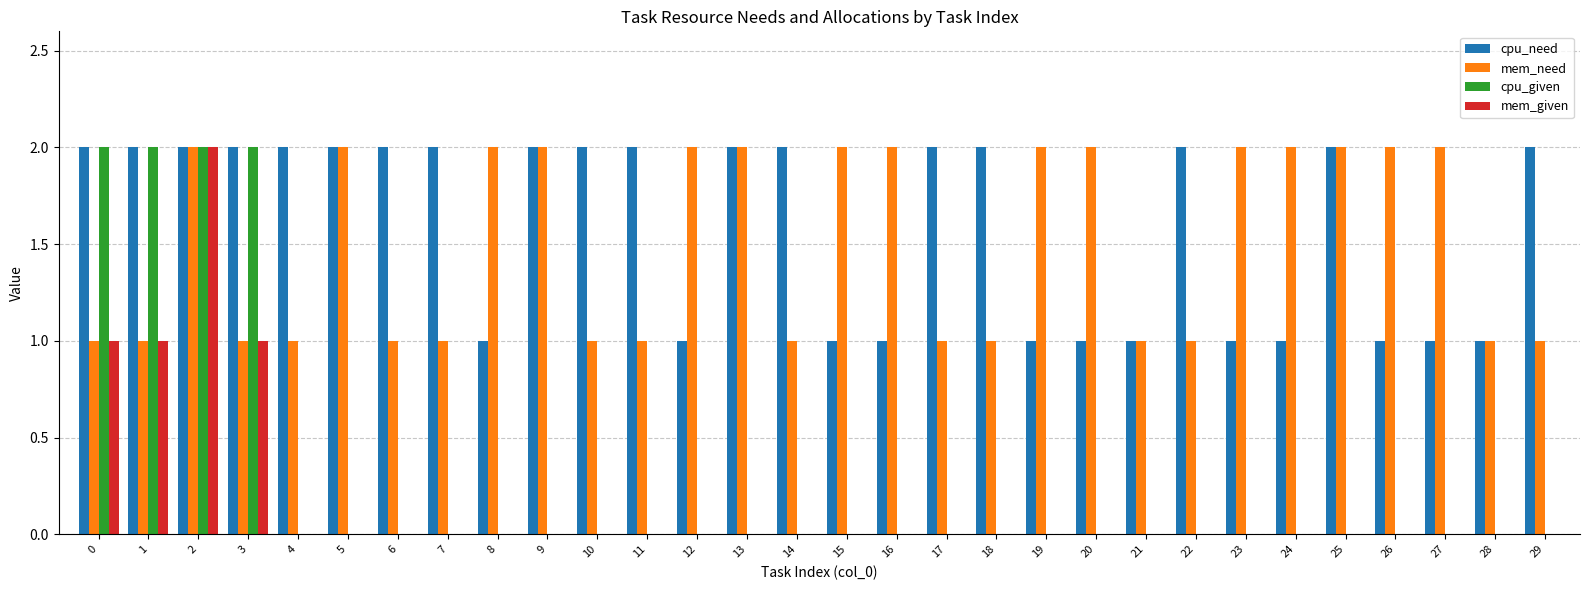

Does the chart contain stacked bars?

No